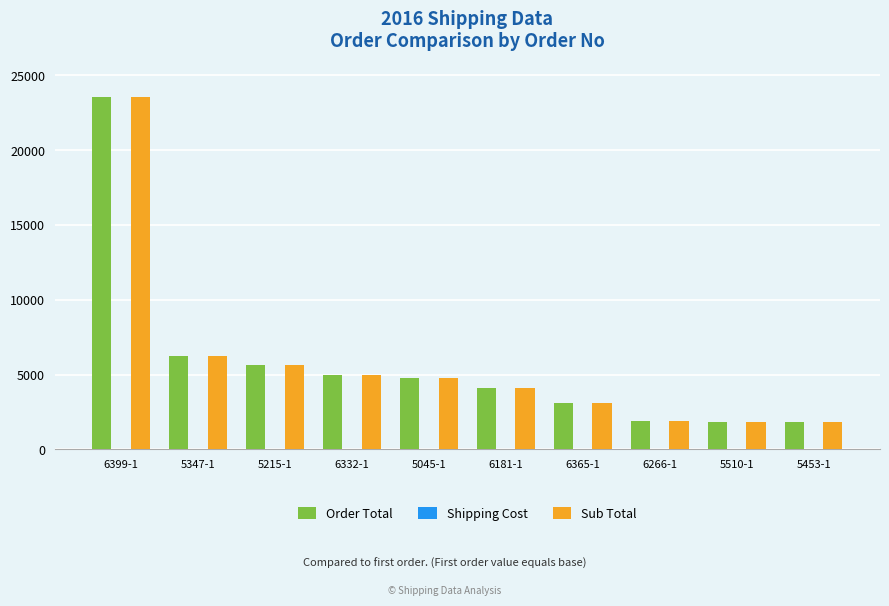

The value of Order Total at 5347-1 is 9413.9. True or false?

False